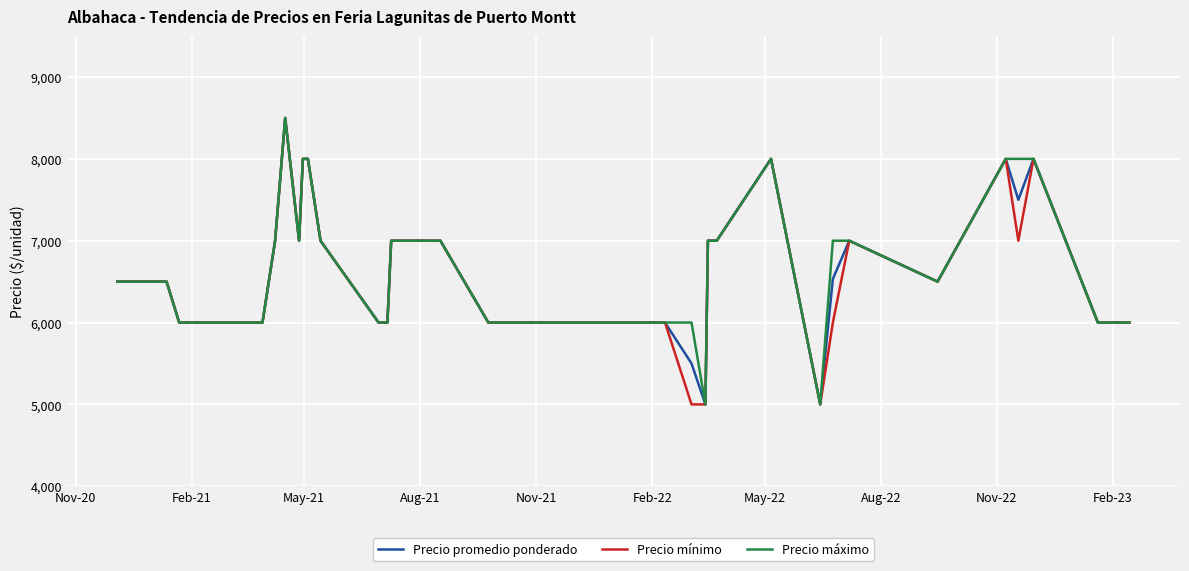

What is the maximum value for Precio promedio ponderado?

8500